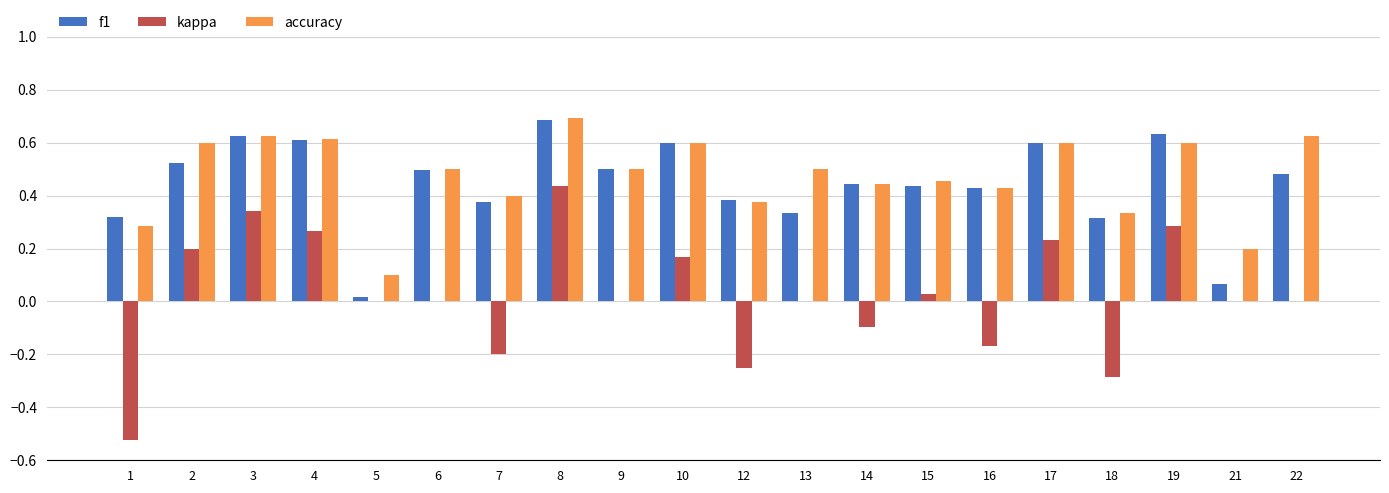

How many series are shown in this chart?

3